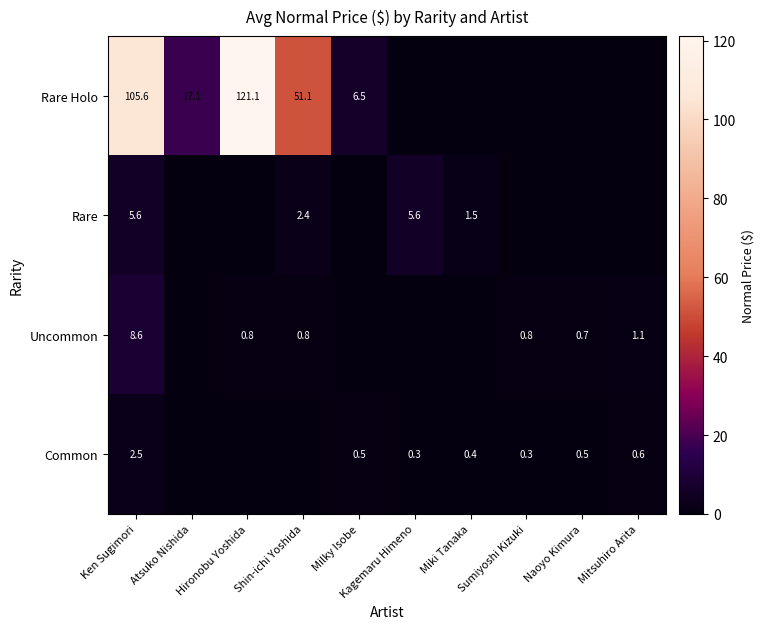

Which label corresponds to the smallest value in the chart?

Kagemaru Himeno